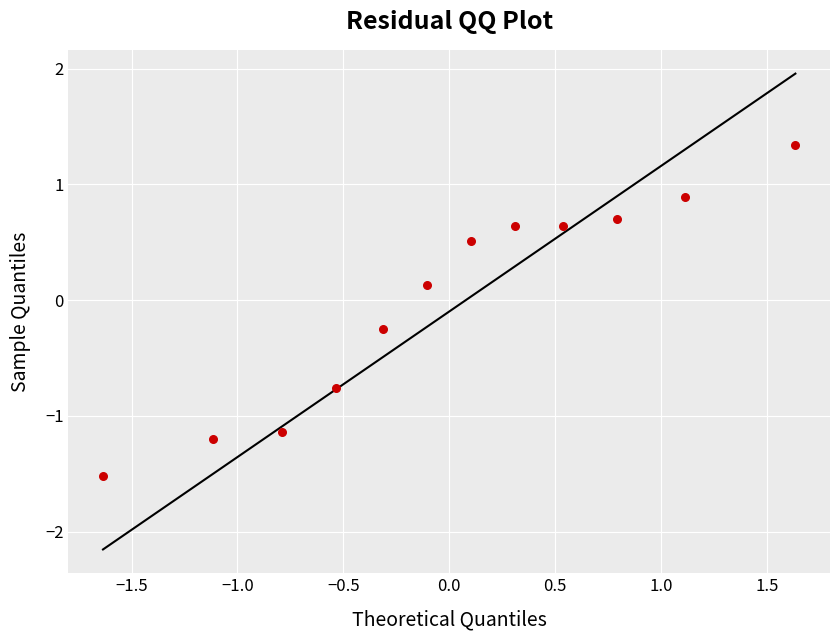

What is the range of Y values (max minus min)?

2.9